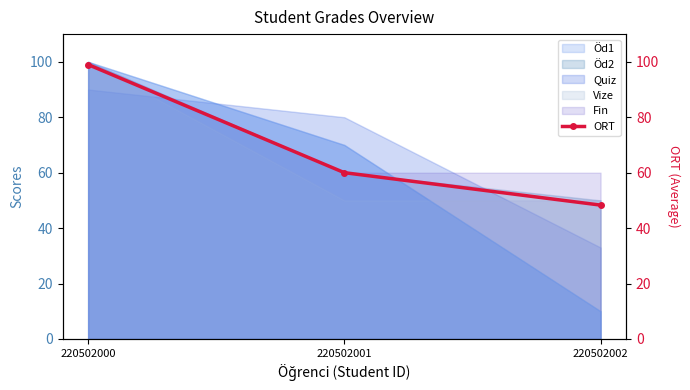

What is the value of the 3rd point from the left?

48.3